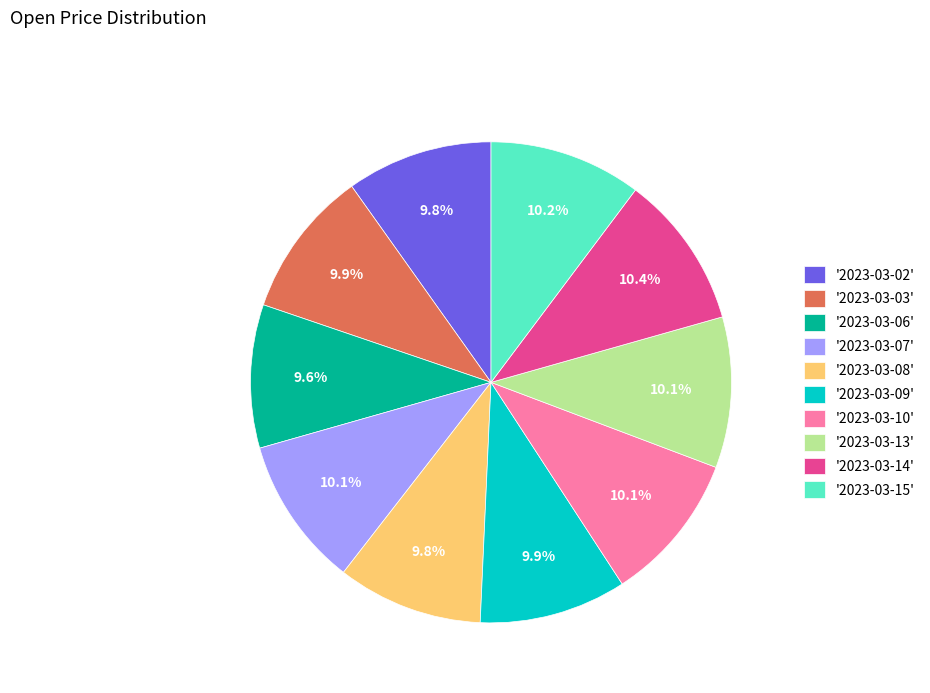

Combined, what portion of the pie is '2023-03-15' and '2023-03-14'?

20.6%